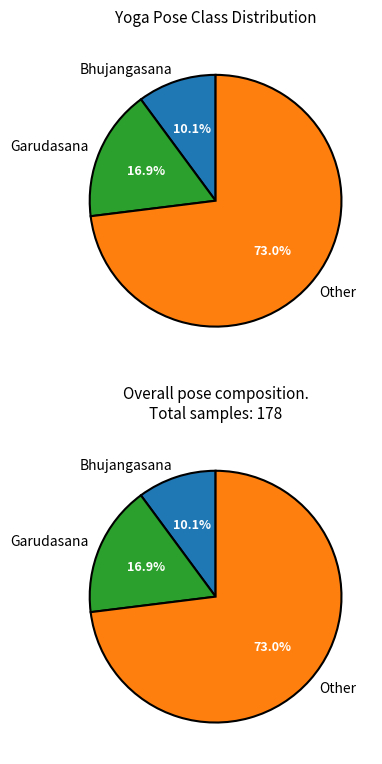

How many slices are in this pie chart?

3